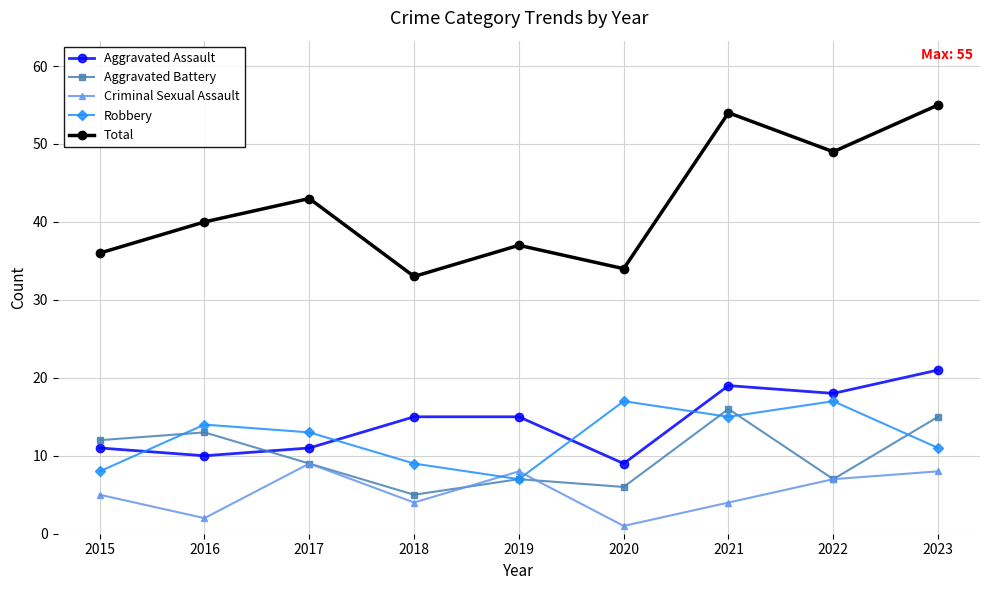

At which category does Criminal Sexual Assault reach its first local peak?

2017